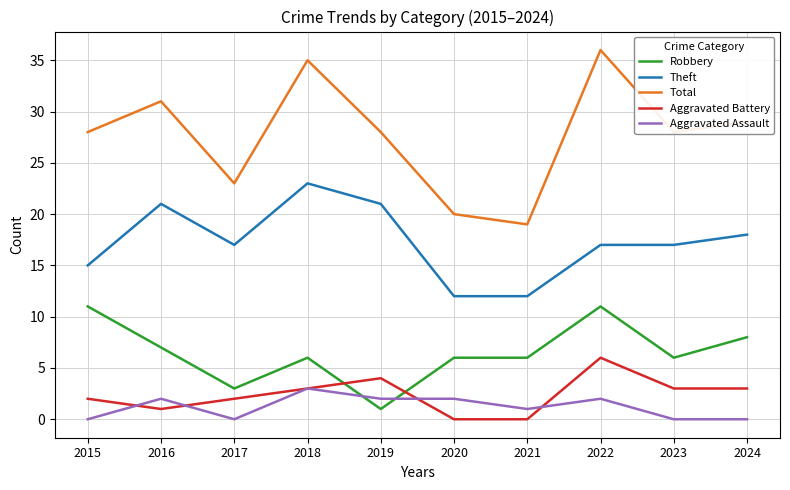

The Theft series shows 4 at 2023. True or false?

False